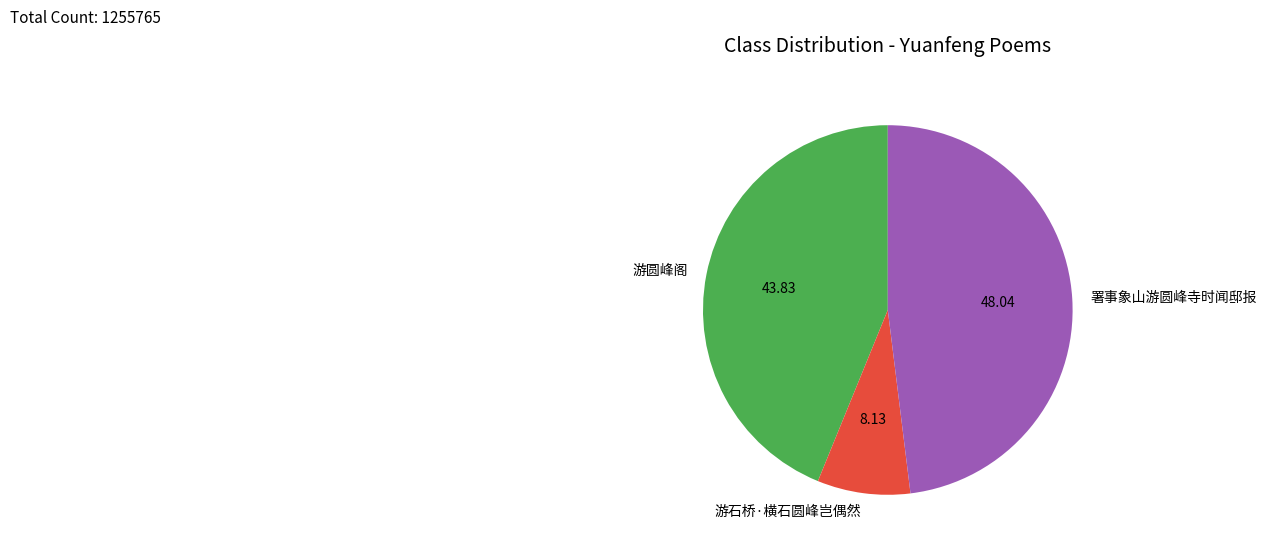

Is it true that 游圆峰阁 is 51% of the pie?

False